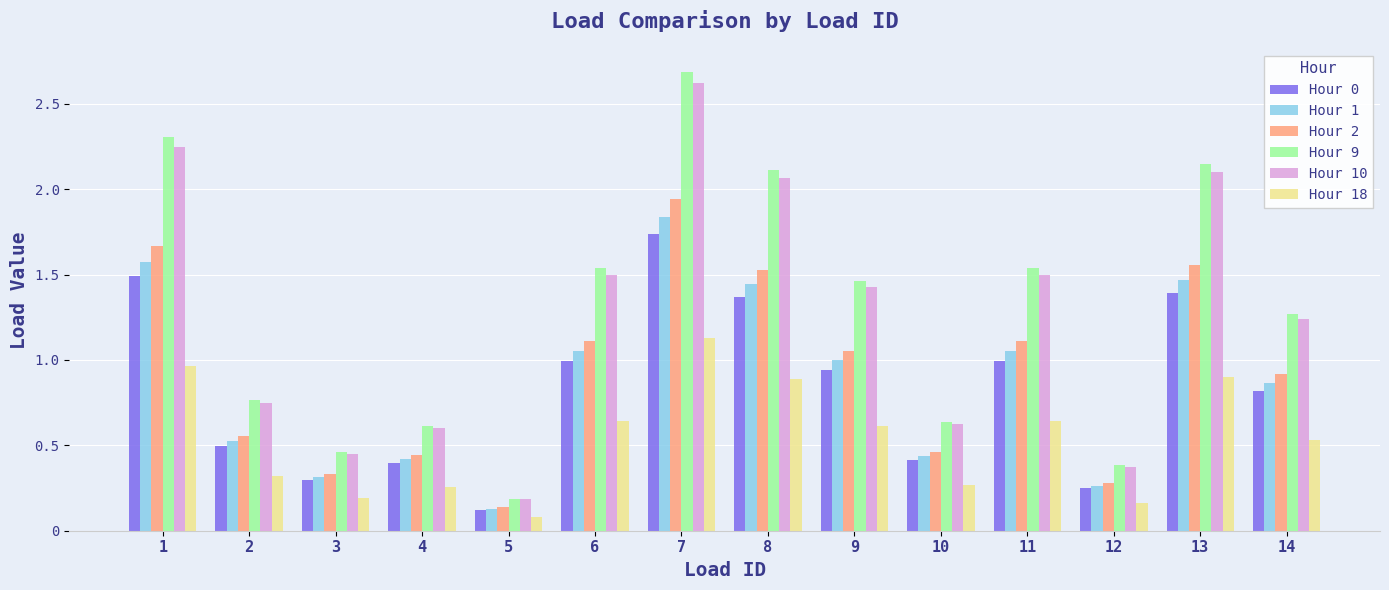

What is the difference between the maximum and minimum values in the Hour 10 series?

2.4